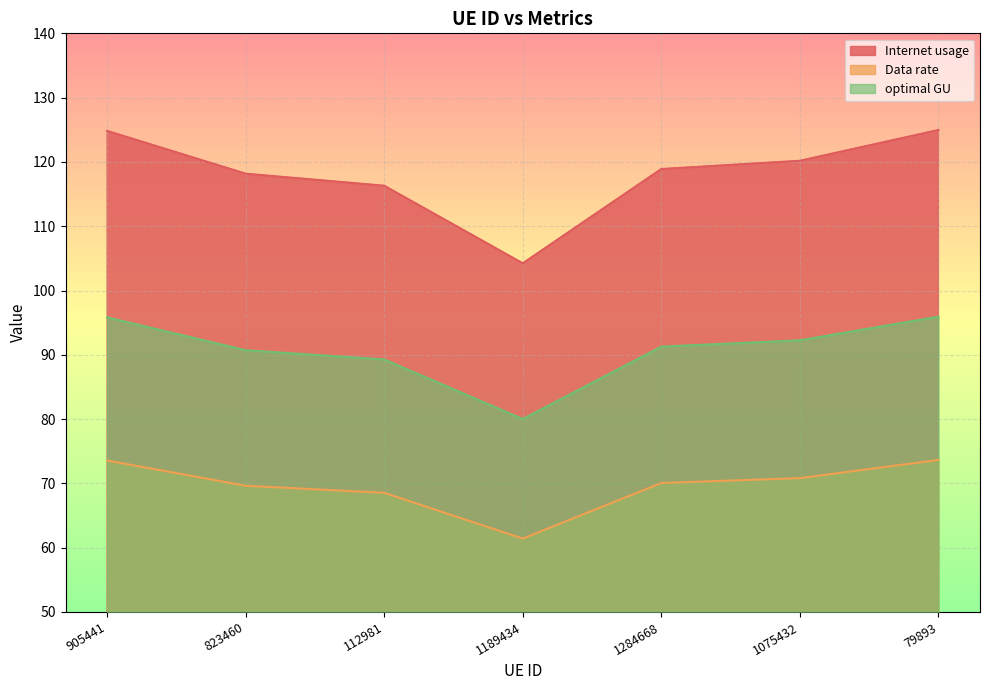

What is the difference between the maximum and minimum values in the optimal GU series?

15.9